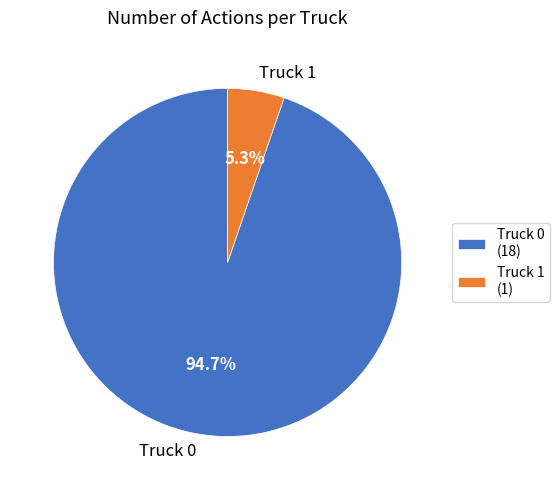

Rank the categories by value from highest to lowest.

Truck 0, Truck 1